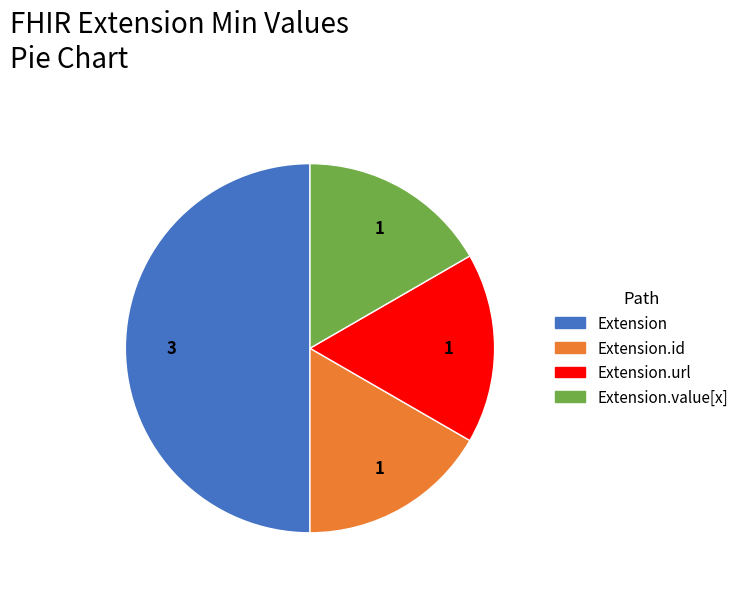

True or false: Extension.id accounts for 1% of the total.

False